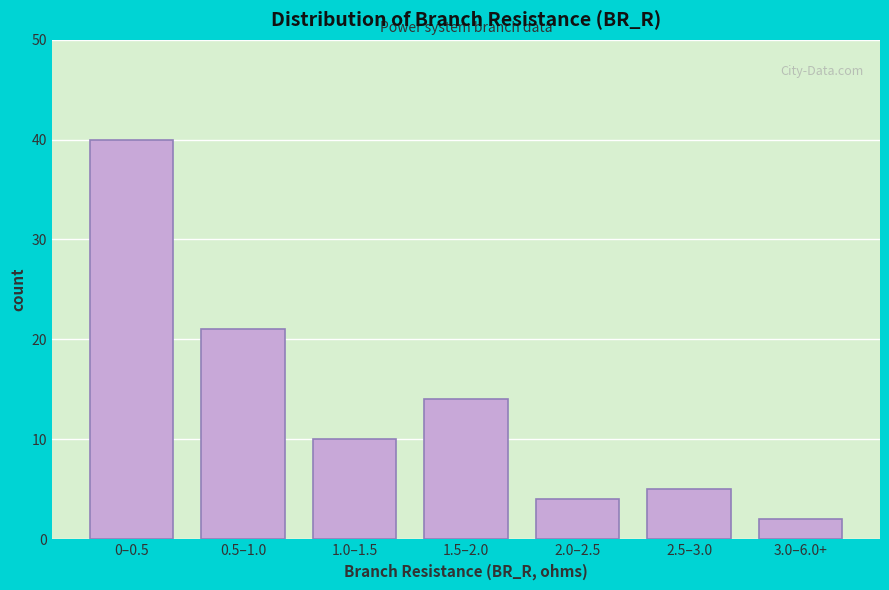

Reading right to left, list all the values displayed in this chart.

2	5	4	14	10	21	40